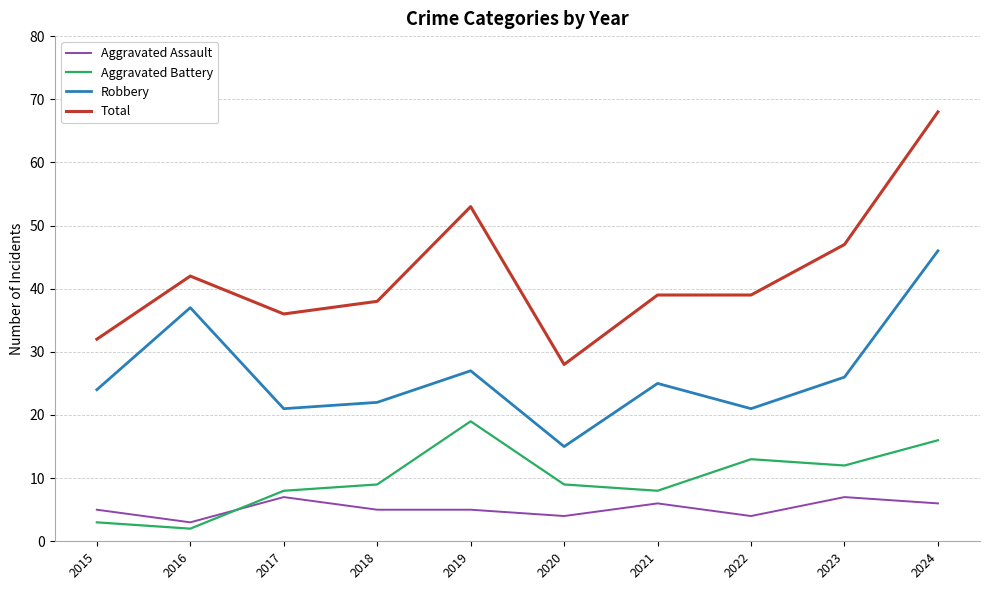

What is the spread (max minus min) of values at 2022?

35